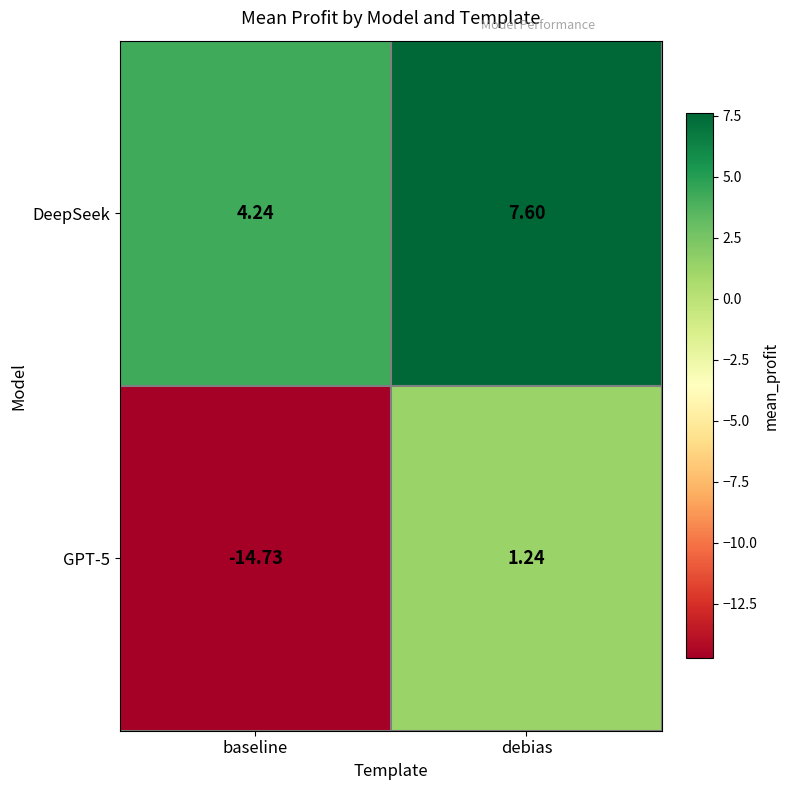

Where is GPT-5 nearest to the value -6?

debias